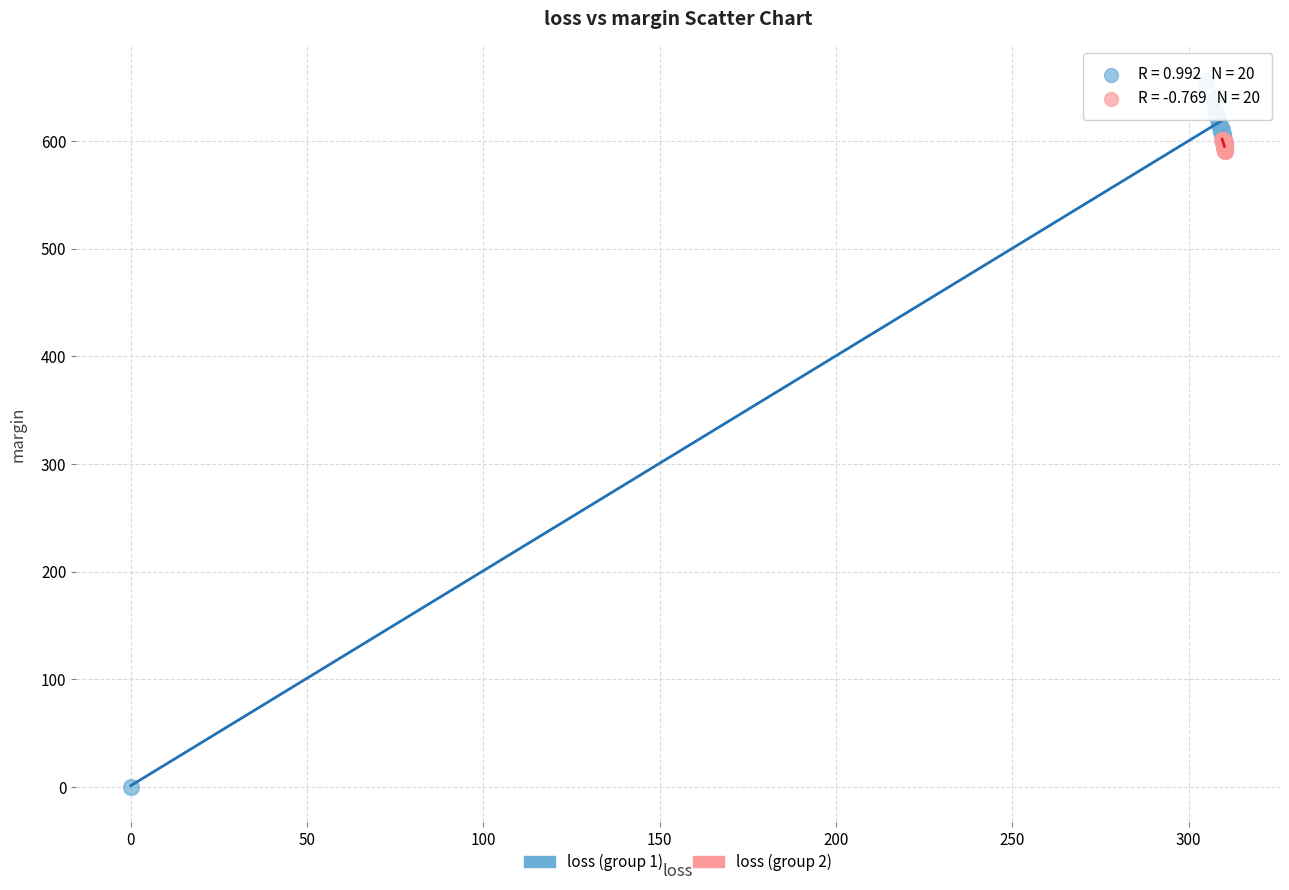

Which series reaches the minimum Y coordinate?

loss (group 1)